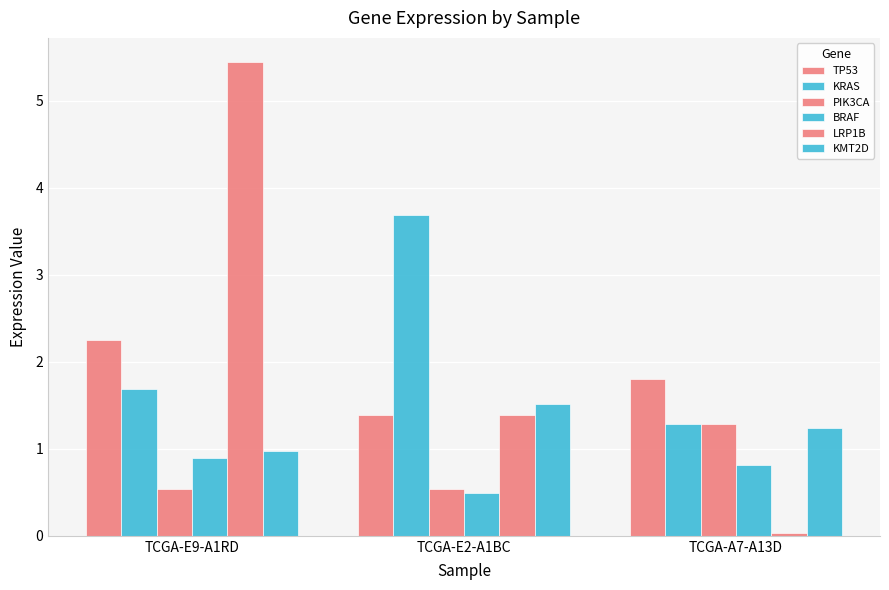

True or false: PIK3CA has a value of 0.5 at TCGA-E2-A1BC.

True